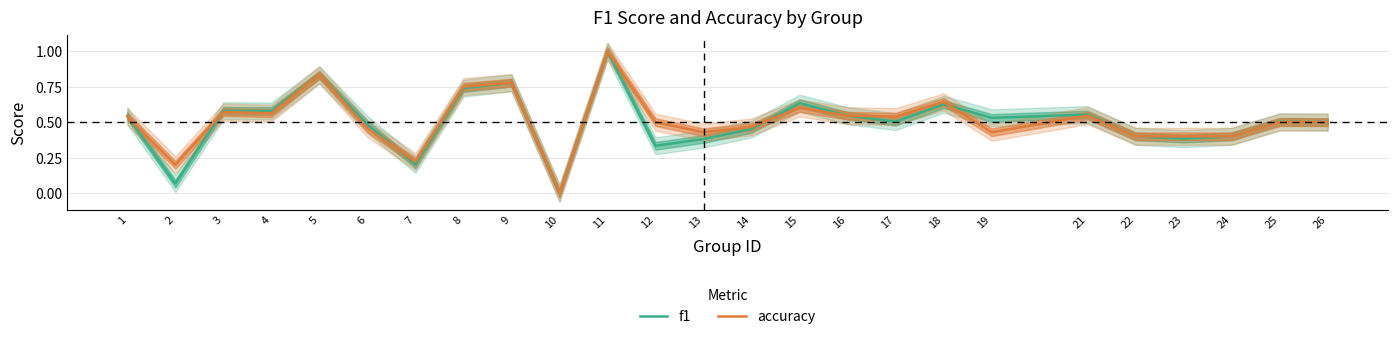

At which label does f1 reach its peak?

11